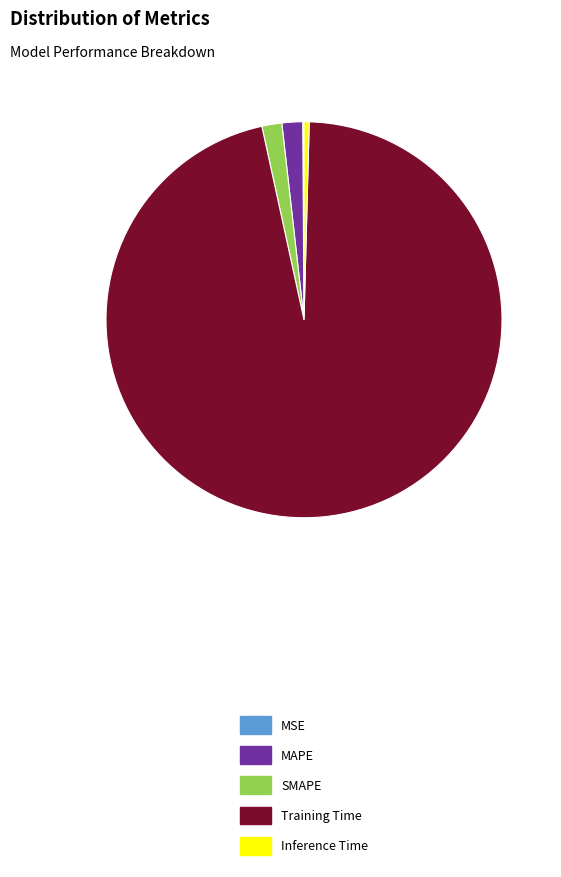

Which category has the biggest portion of the pie?

Training Time